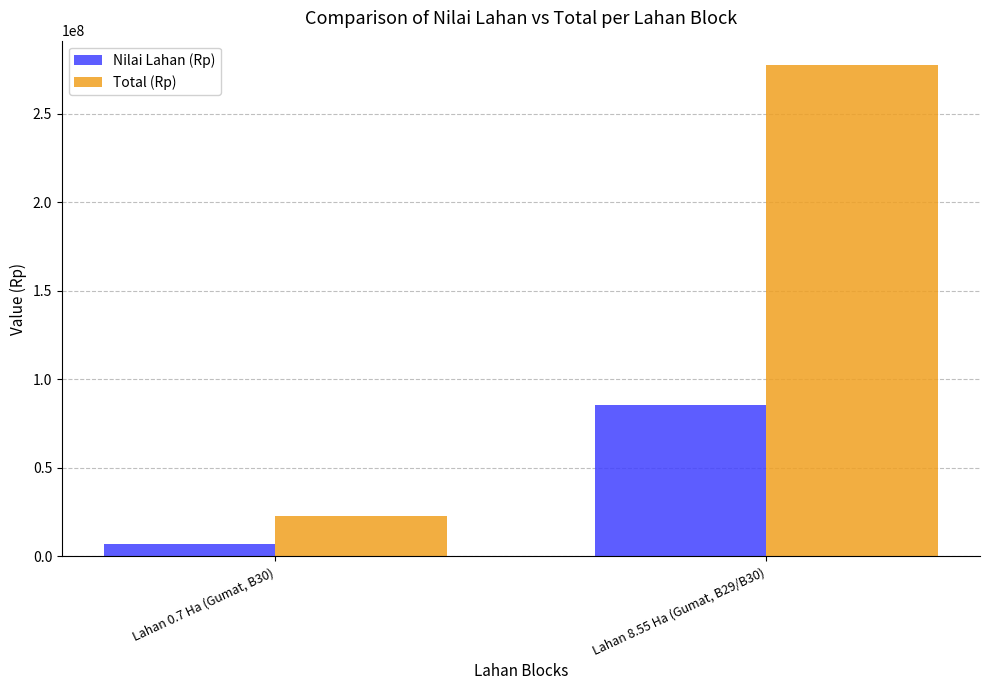

The value of Total (Rp) at Lahan 8.55 Ha (Gumat, B29/B30) is 277297875. True or false?

True